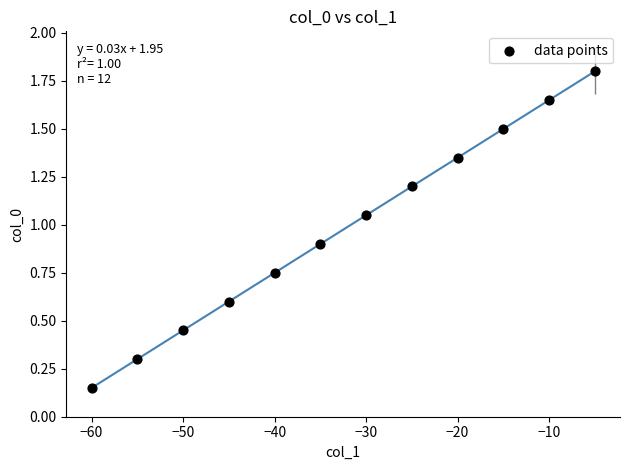

What is the average X value?

-32.5